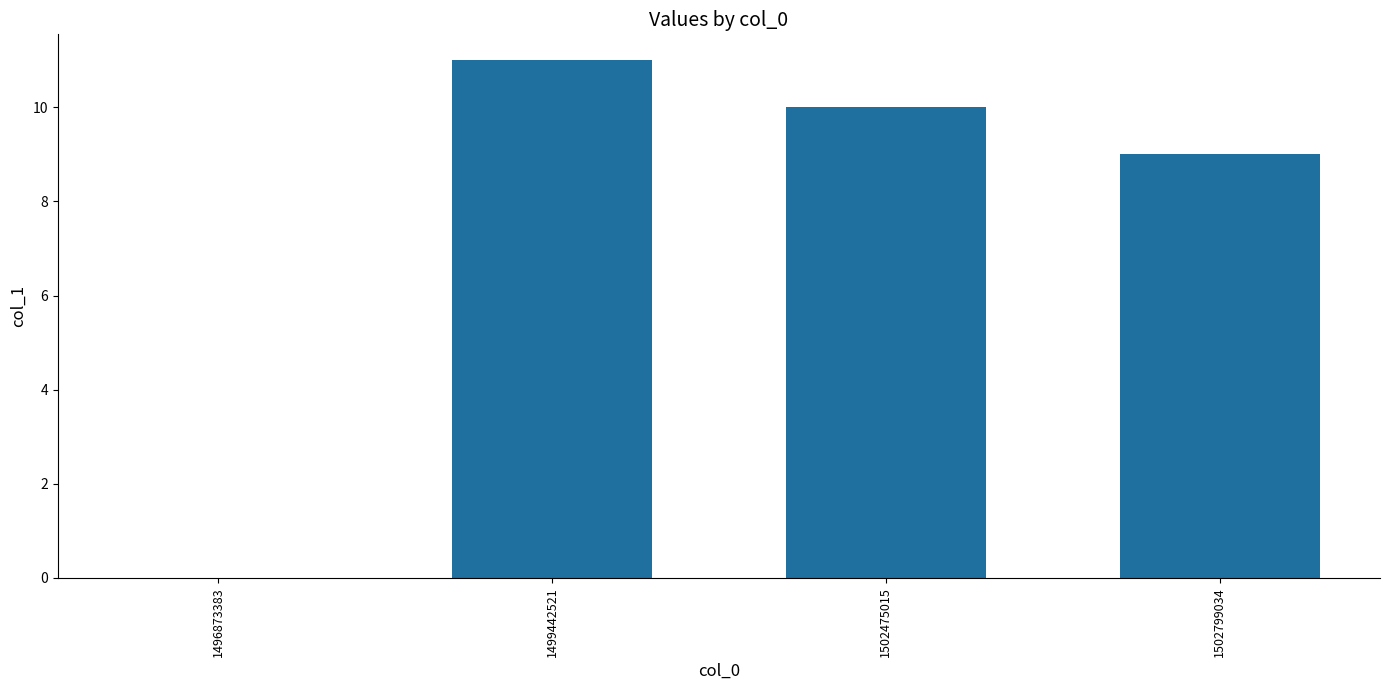

How many categories are shown in the chart?

4